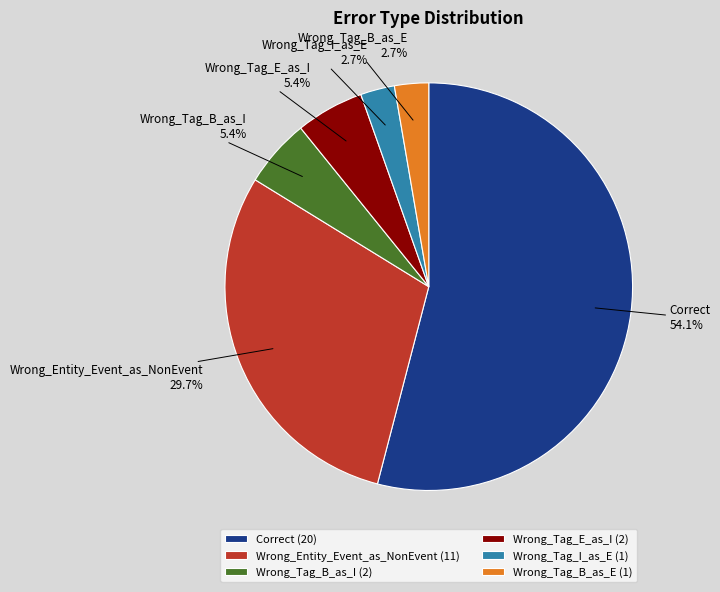

To the nearest percent, what is the difference between the Wrong_Entity_Event_as_NonEvent and Wrong_Tag_B_as_I slice percentages?

24%